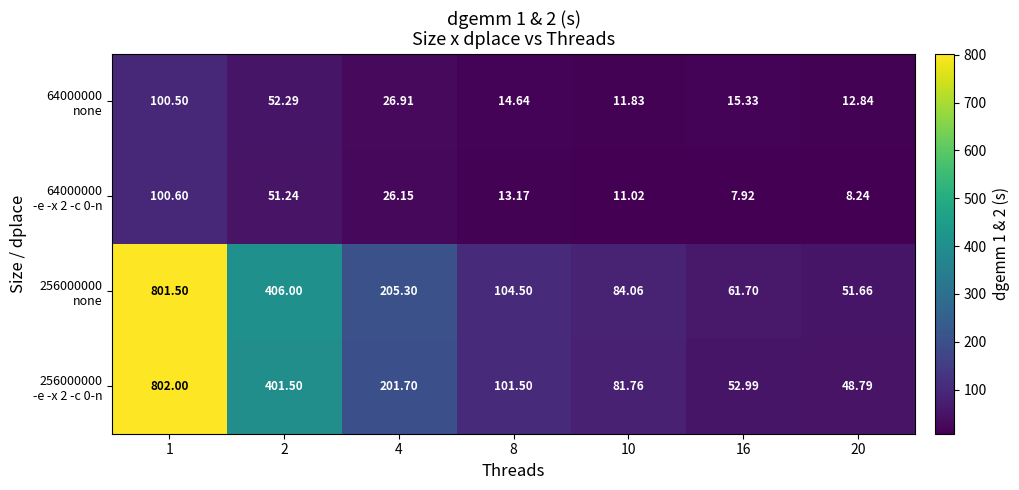

At how many categories does at least one series exceed 629?

1